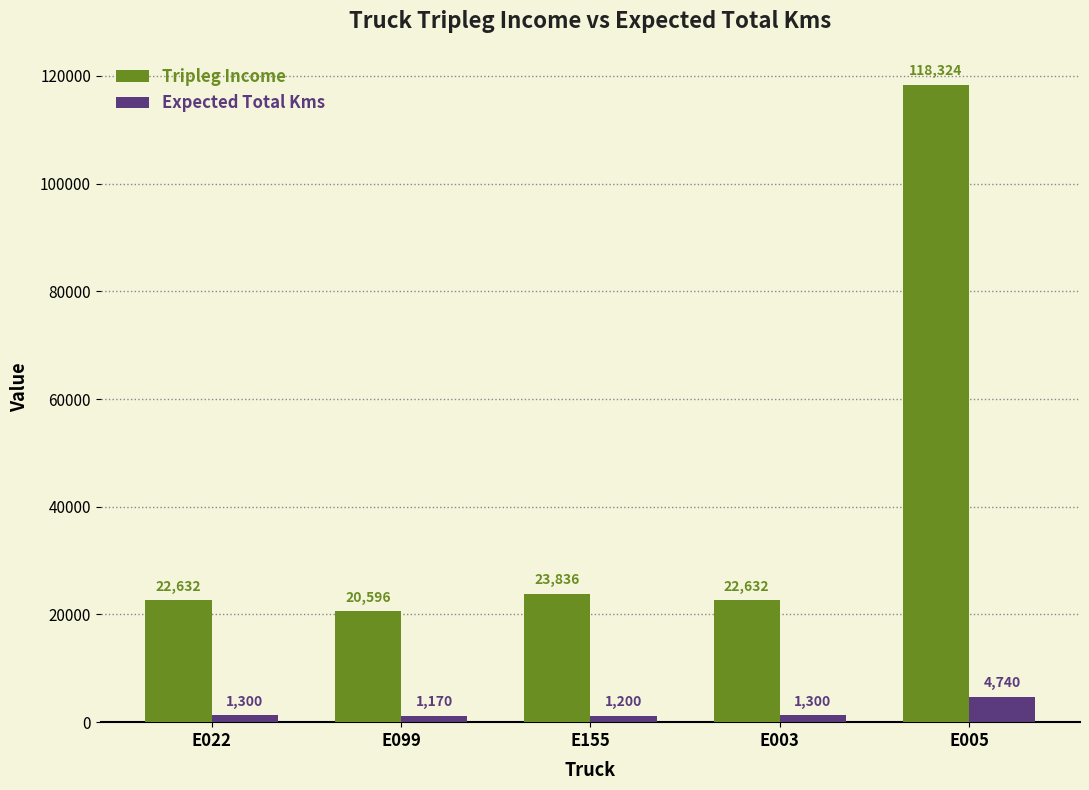

How many series are shown in this chart?

2